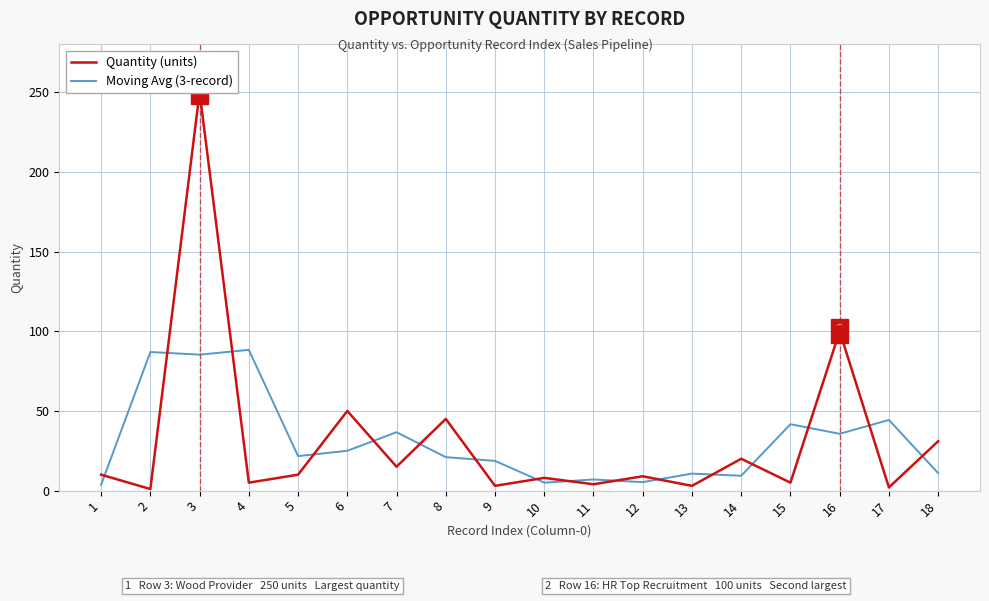

Count the number of categories in the chart.

18